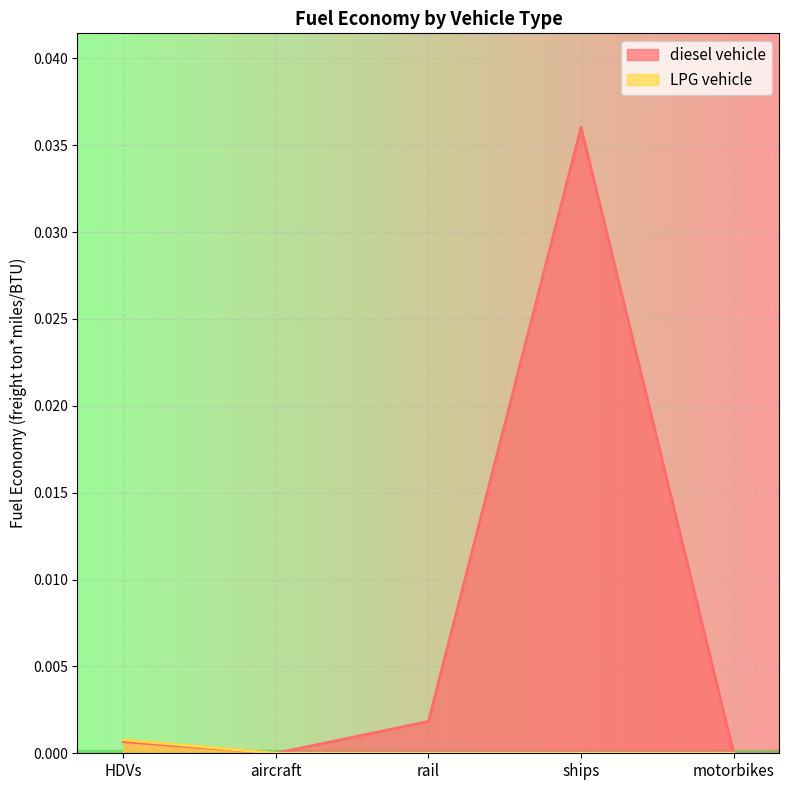

The diesel vehicle series shows 0.0 at ships. True or false?

True